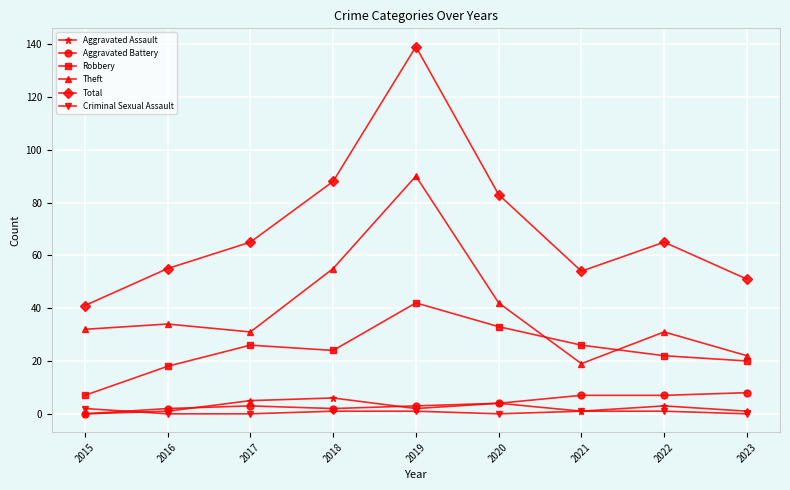

True or false: Robbery and Aggravated Assault intersect in this chart.

False